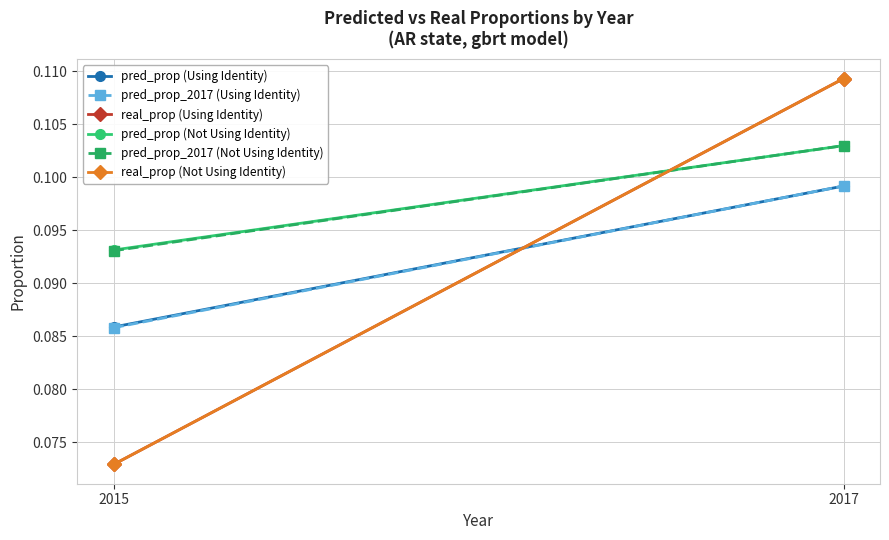

What is the value of the real_prop (Not Using Identity) point at the 1st from the left?

0.1